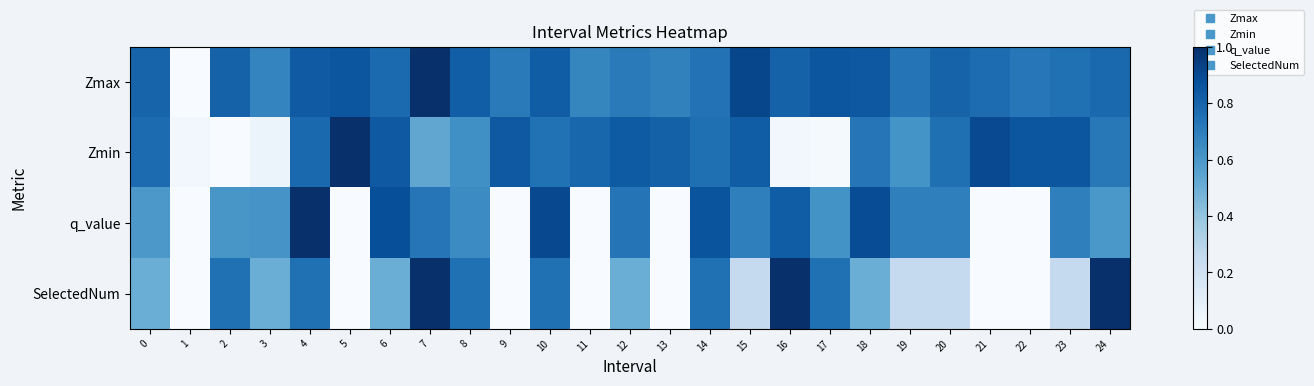

What is the total value across all series at 16?

2.7